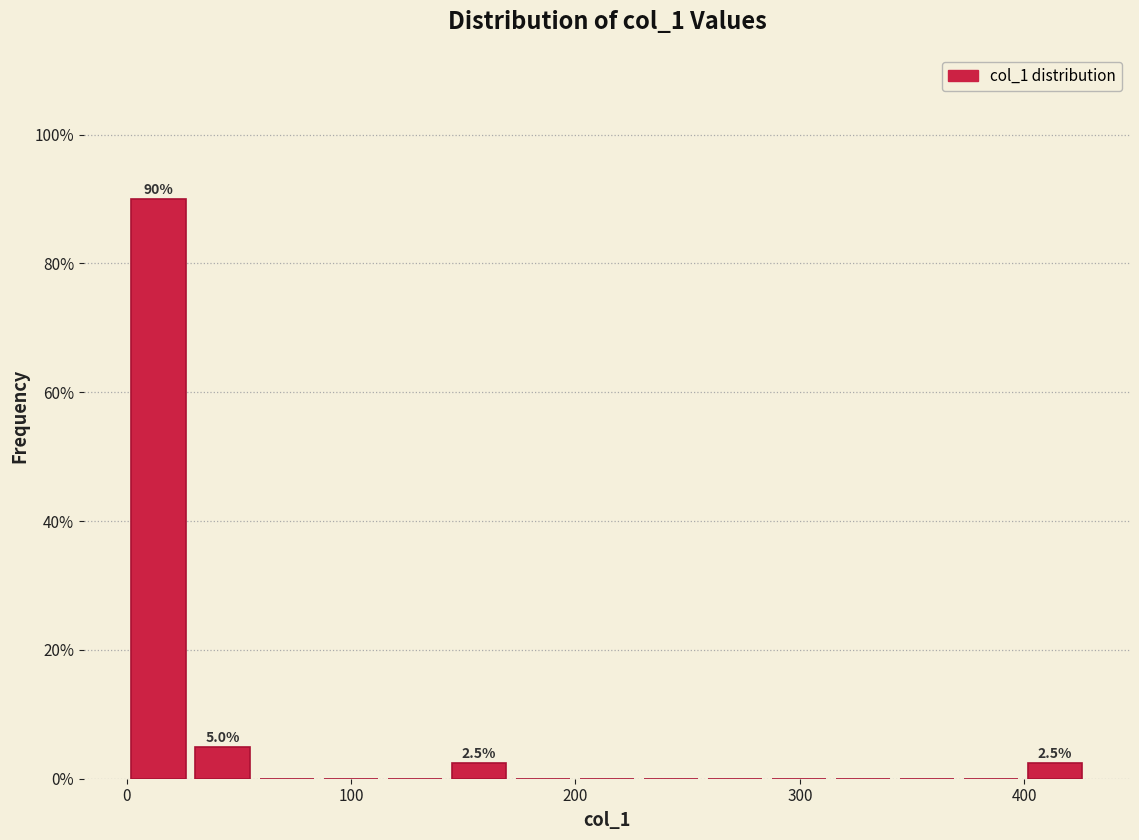

Read against the x-axis, roughly where is the centre of the tallest bar?

10